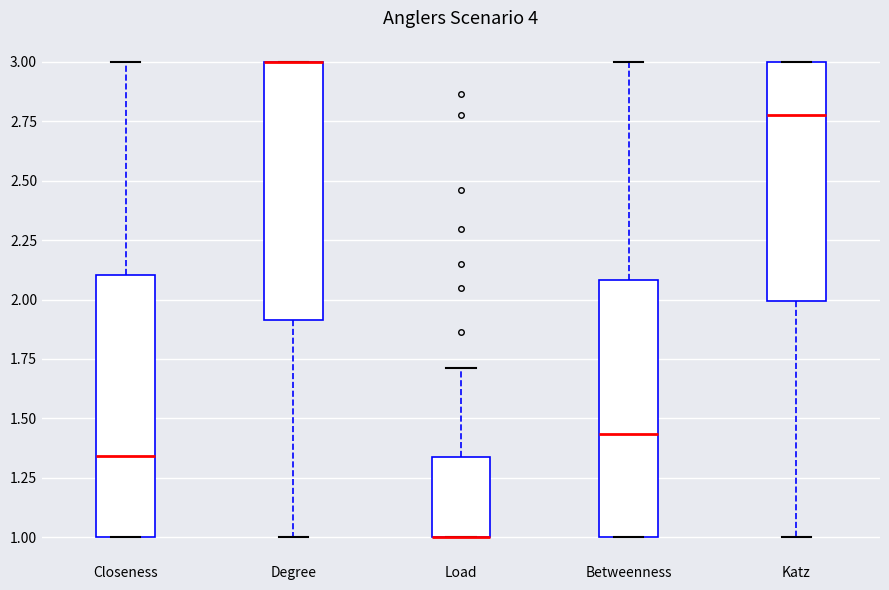

Where does the median line of the box for Betweenness sit on the y-axis? The values are not printed on the chart, so give them approximately, as read against the axis.

1.45